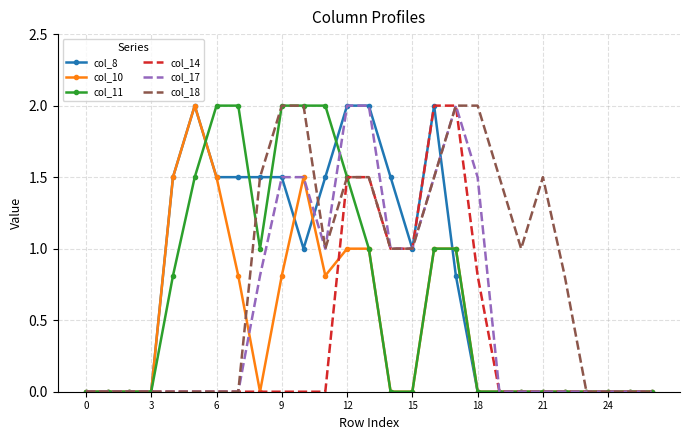

Reading left to right, transcribe all the data shown in this chart.

col_8: 0.0	0.0	0.0	0.0	1.5	2.0	1.5	1.5	1.5	1.5	1.0	1.5	2.0	2.0	1.5	1.0	2.0	0.8	0.0	0.0	0.0	0.0	0.0	0.0	0.0	0.0	0.0
col_10: 0.0	0.0	0.0	0.0	1.5	2.0	1.5	0.8	0.0	0.8	1.5	0.8	1.0	1.0	0.0	0.0	1.0	1.0	0.0	0.0	0.0	0.0	0.0	0.0	0.0	0.0	0.0
col_11: 0.0	0.0	0.0	0.0	0.8	1.5	2.0	2.0	1.0	2.0	2.0	2.0	1.5	1.0	0.0	0.0	1.0	1.0	0.0	0.0	0.0	0.0	0.0	0.0	0.0	0.0	0.0
col_14: 0.0	0.0	0.0	0.0	0.0	0.0	0.0	0.0	0.0	0.0	0.0	0.0	1.5	1.5	1.0	1.0	2.0	2.0	0.8	0.0	0.0	0.0	0.0	0.0	0.0	0.0	0.0
col_17: 0.0	0.0	0.0	0.0	0.0	0.0	0.0	0.0	0.8	1.5	1.5	1.0	2.0	2.0	1.0	1.0	1.5	2.0	1.5	0.0	0.0	0.0	0.0	0.0	0.0	0.0	0.0
col_18: 0.0	0.0	0.0	0.0	0.0	0.0	0.0	0.0	1.5	2.0	2.0	1.0	1.5	1.5	1.0	1.0	1.5	2.0	2.0	1.5	1.0	1.5	0.8	0.0	0.0	0.0	0.0